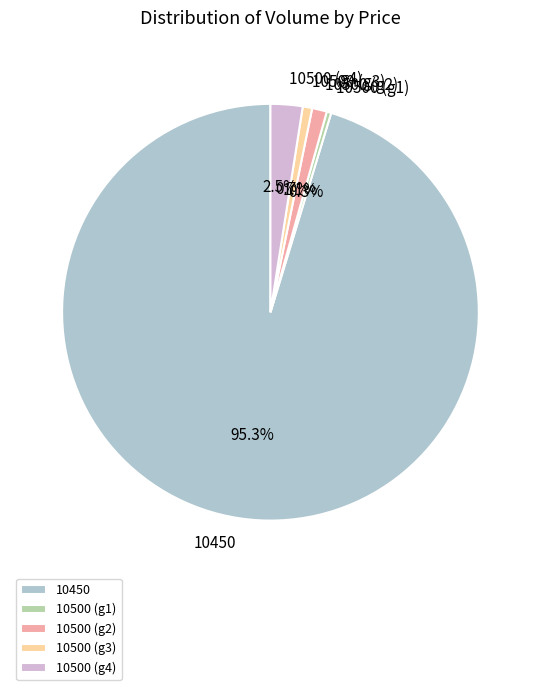

Between 10500 (g2) and 10500 (g1), which is larger?

10500 (g2)